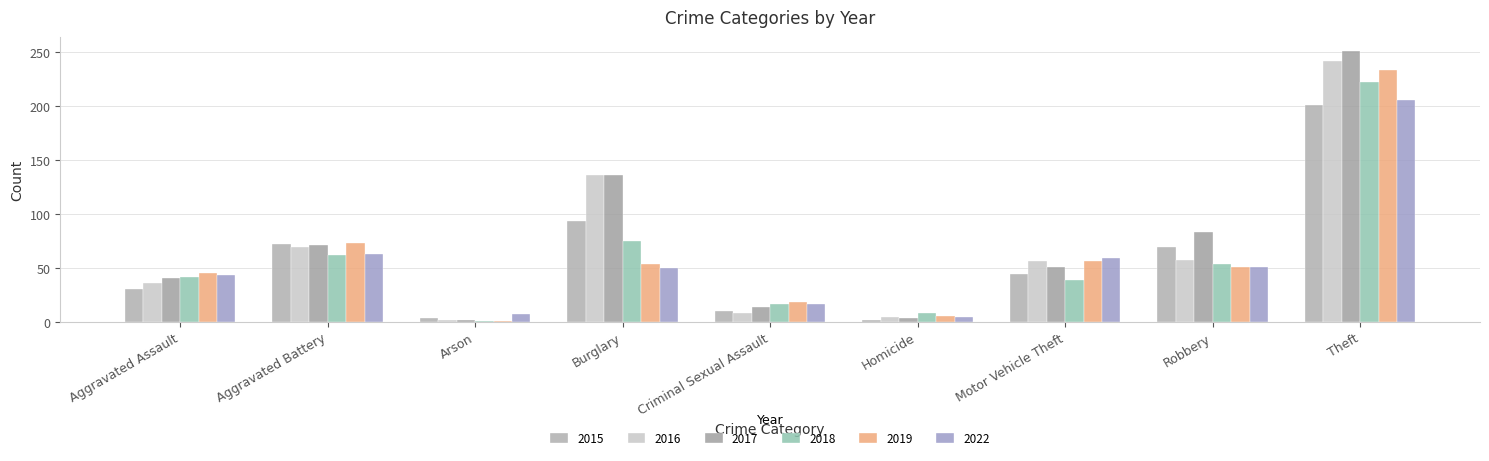

At which label does 2019 reach its minimum?

Arson